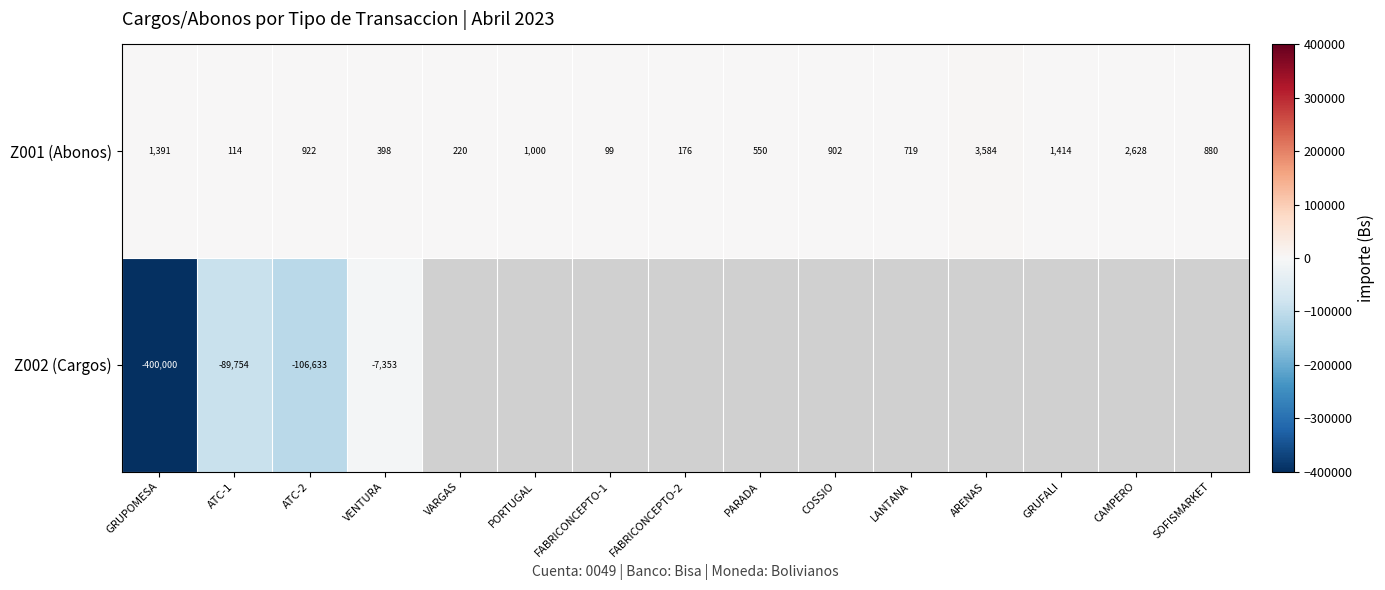

Which category has the highest value in the Z001 (Abonos) series?

ARENAS